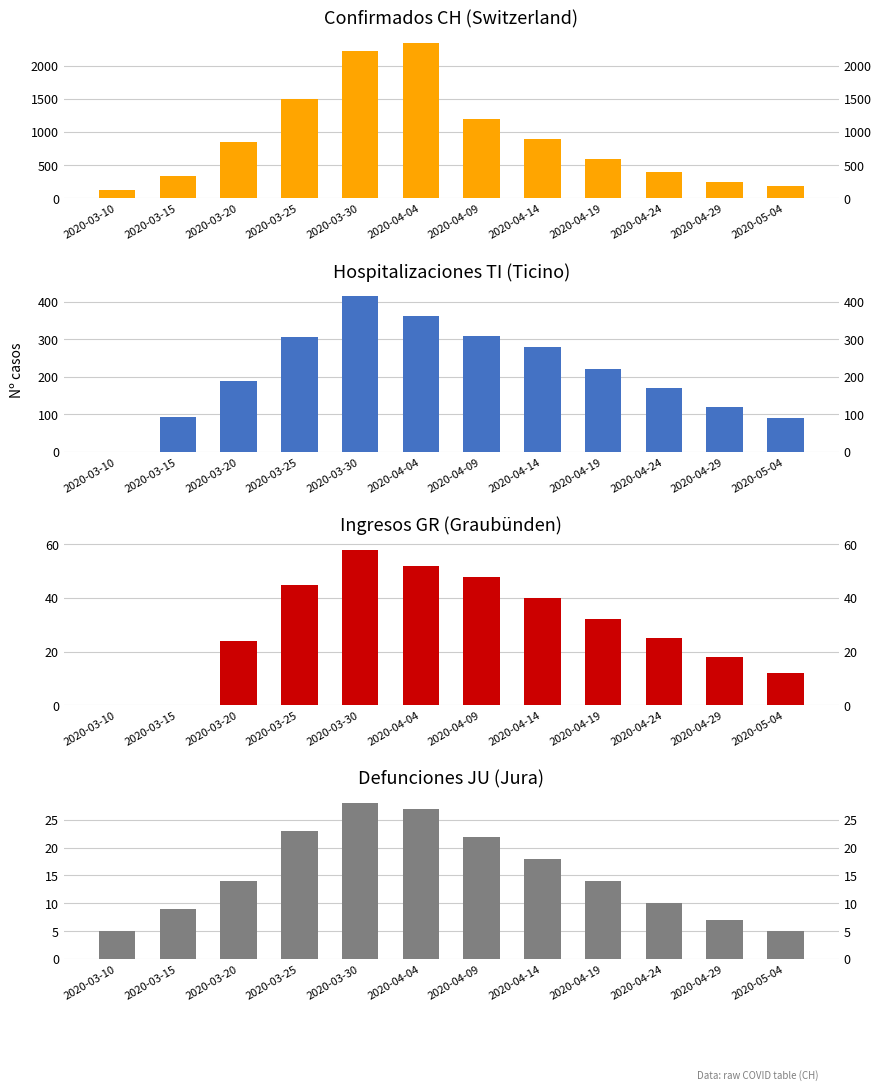

The value of JU at 2020-04-19 is 22. True or false?

False